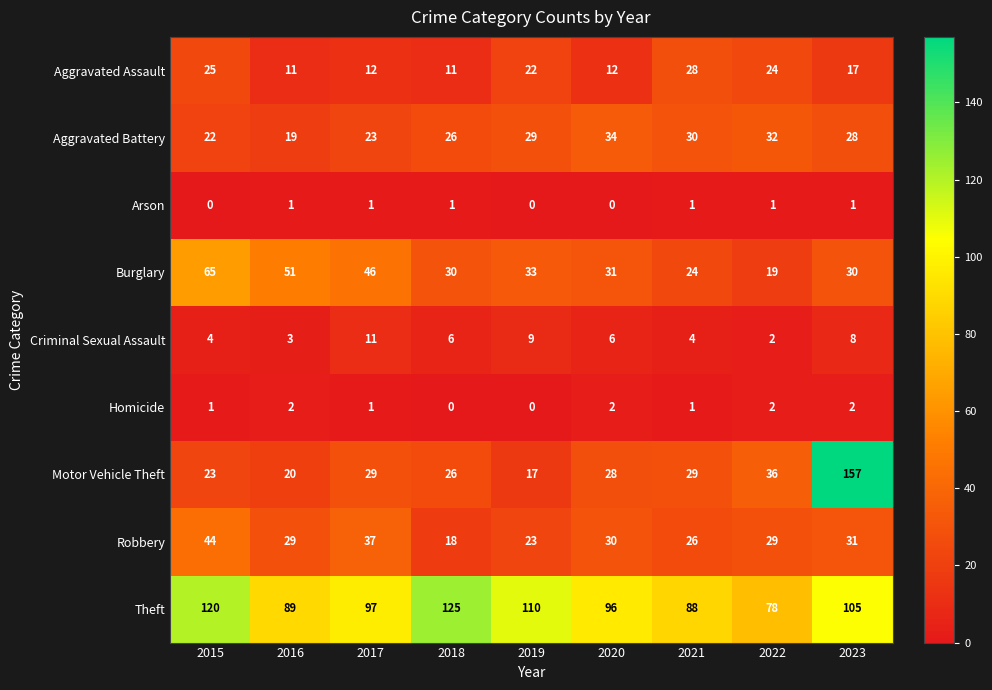

Which series has the widest spread of values?

Motor Vehicle Theft